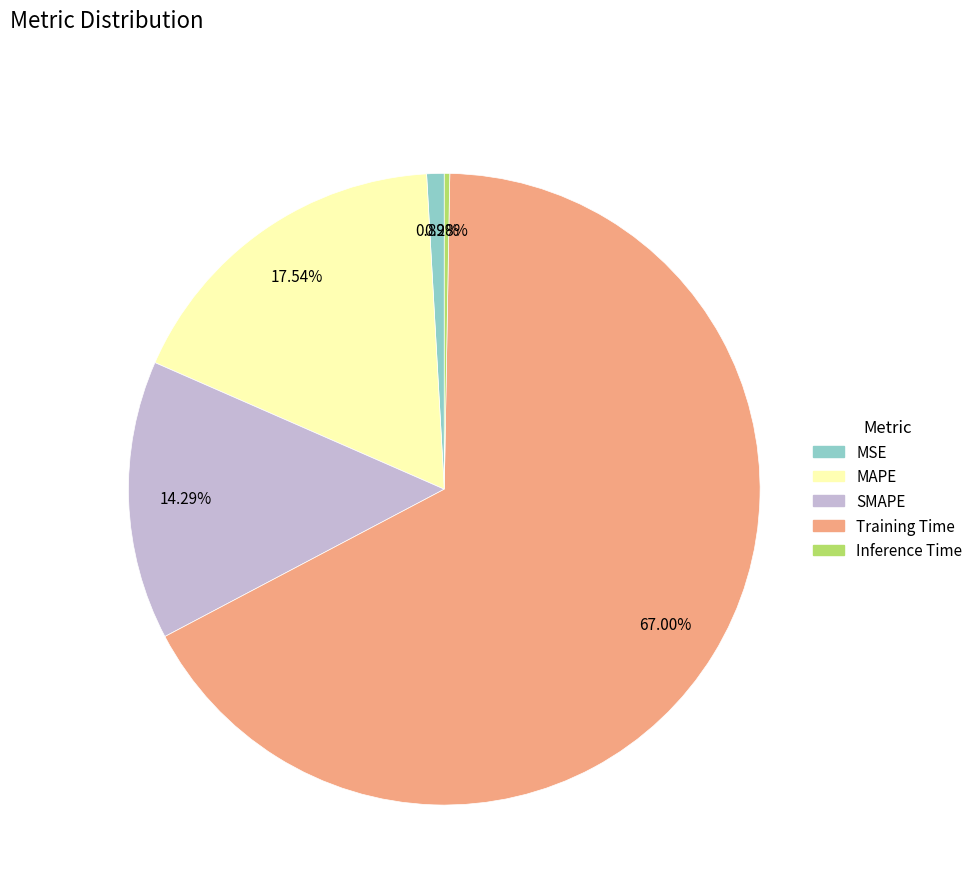

Do Training Time and MSE together represent more than half of the pie?

Yes